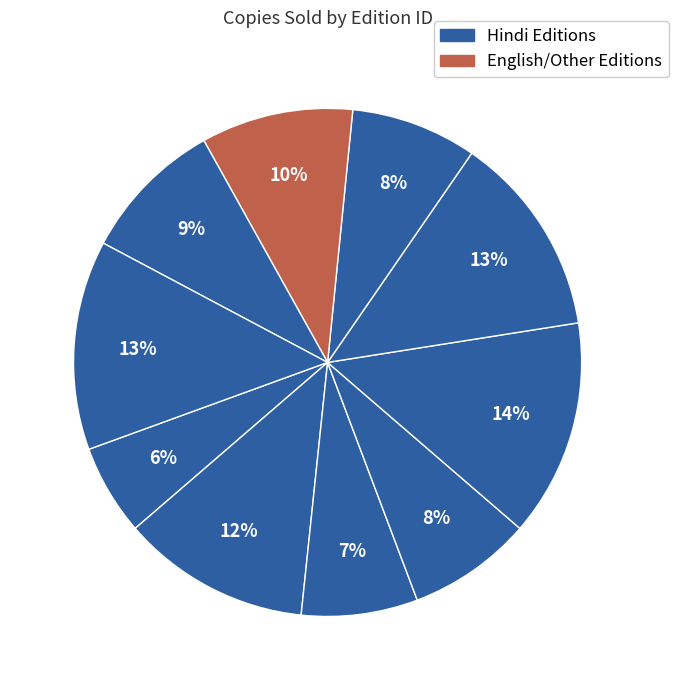

How many segments does this pie chart have?

10